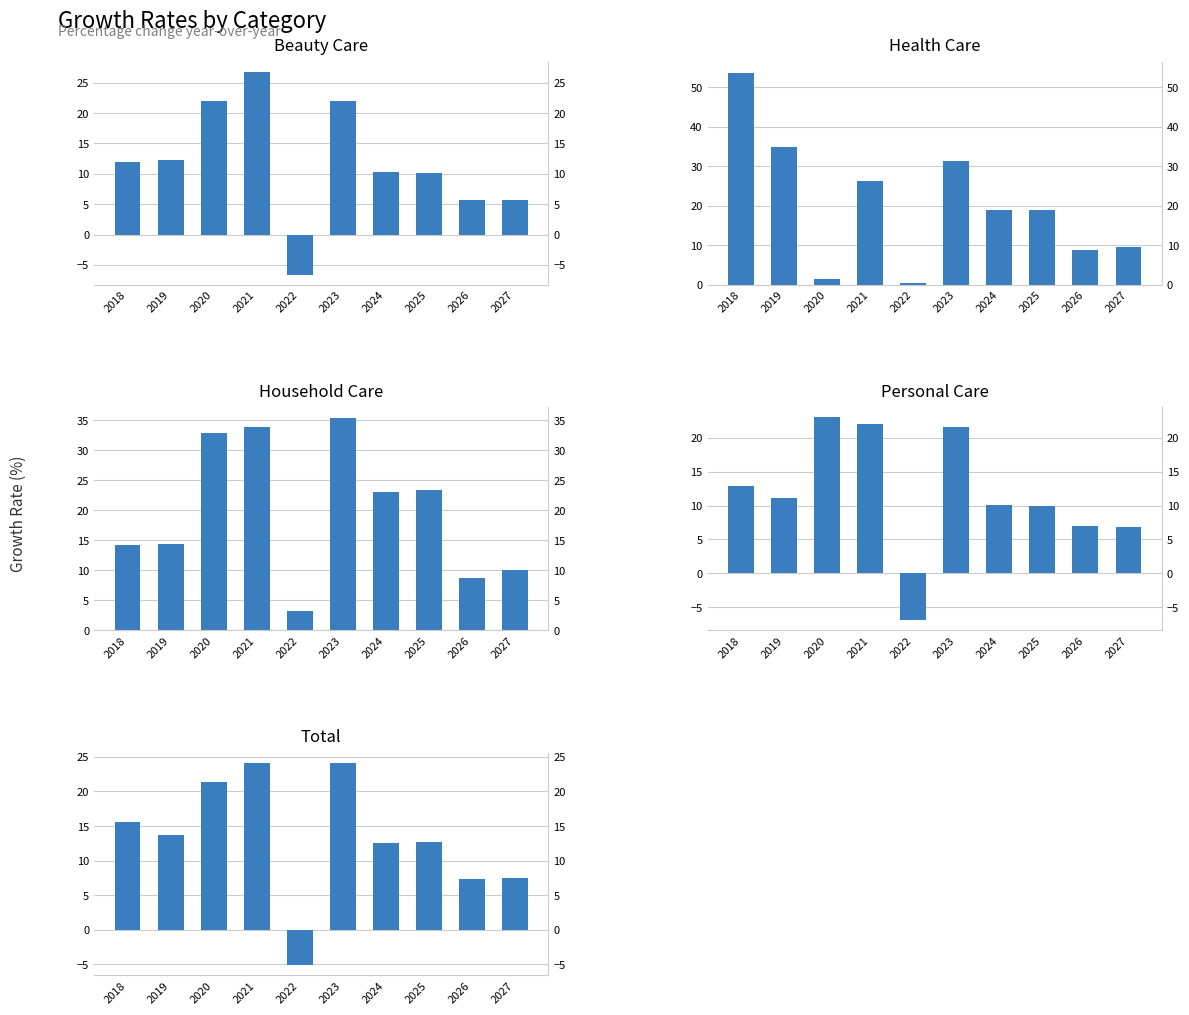

What is the average value of the Total series?

13.4